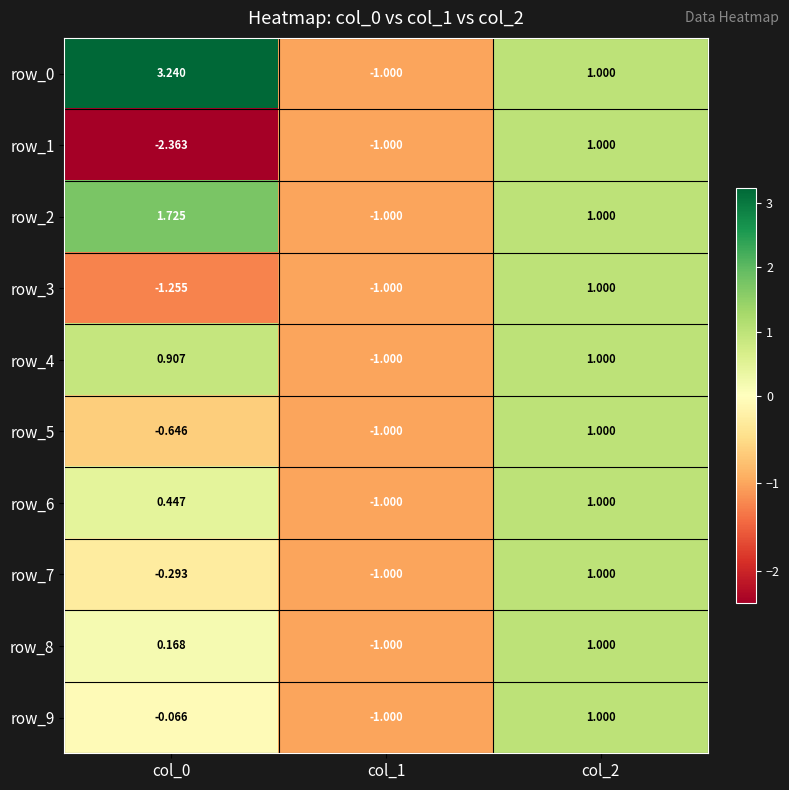

Rank the series by their maximum value, from highest to lowest.

row_0, row_2, row_1, row_3, row_4, row_5, row_6, row_7, row_8, row_9